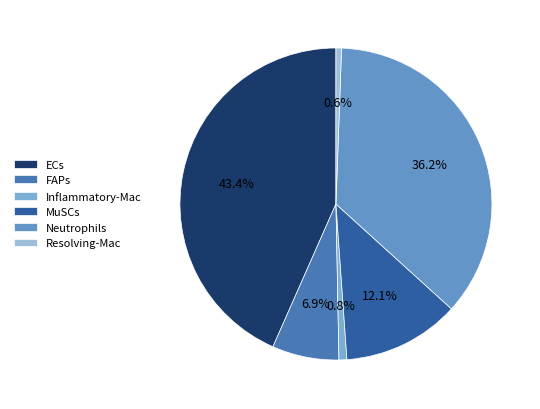

How many slices are in this pie chart?

6